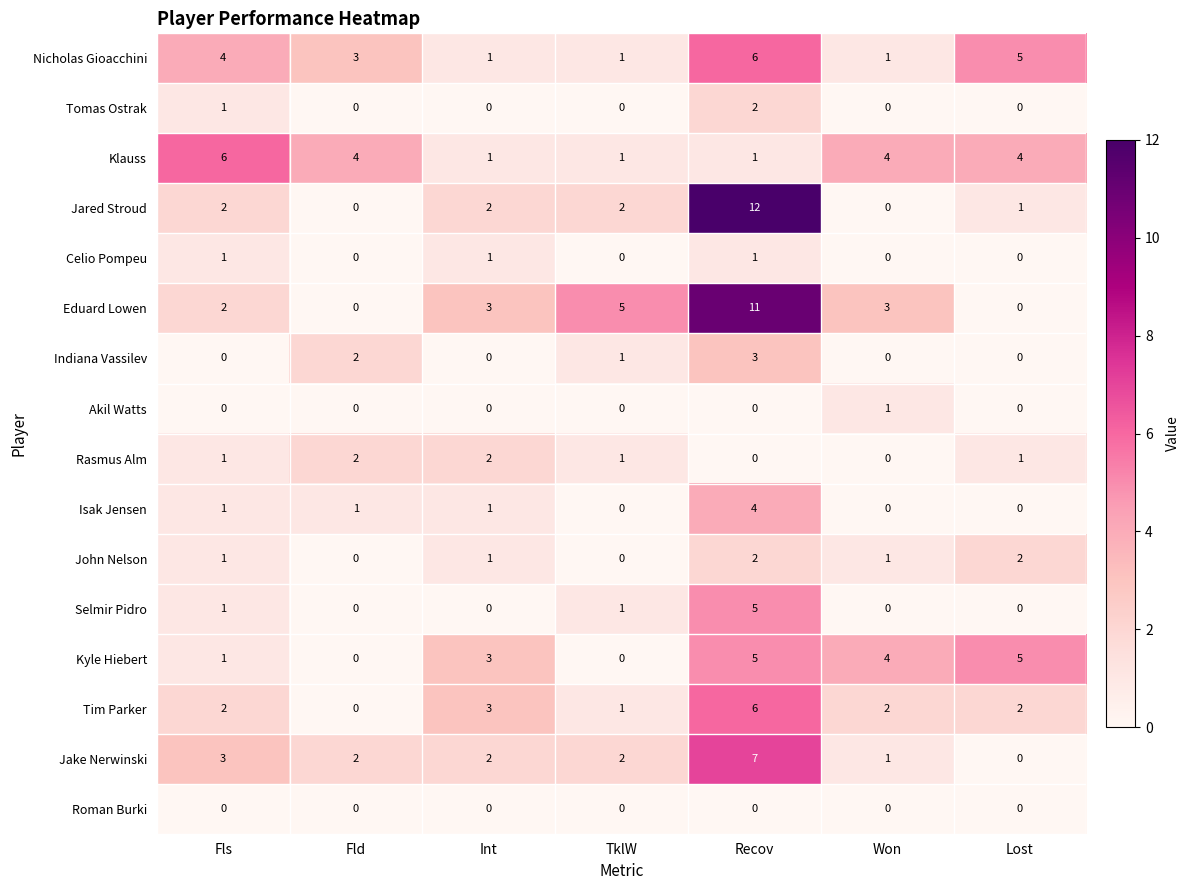

What is the sum of all Jake Nerwinski values?

17